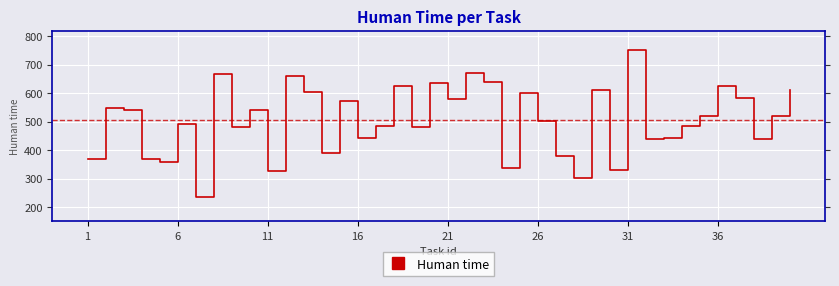

What is the smallest value displayed?

234